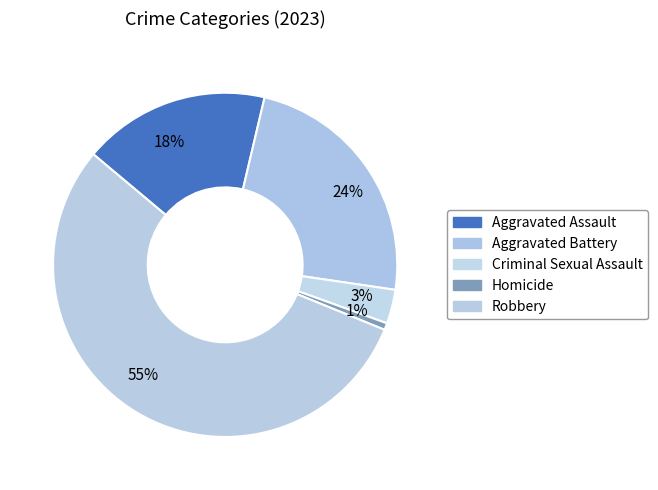

Which slice is the smallest?

1%